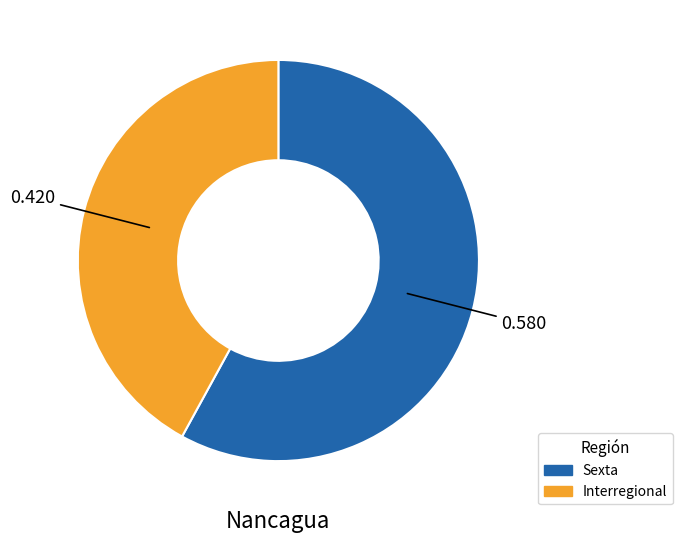

Approximately how many times larger is the value at Sexta compared to Interregional?

1.4